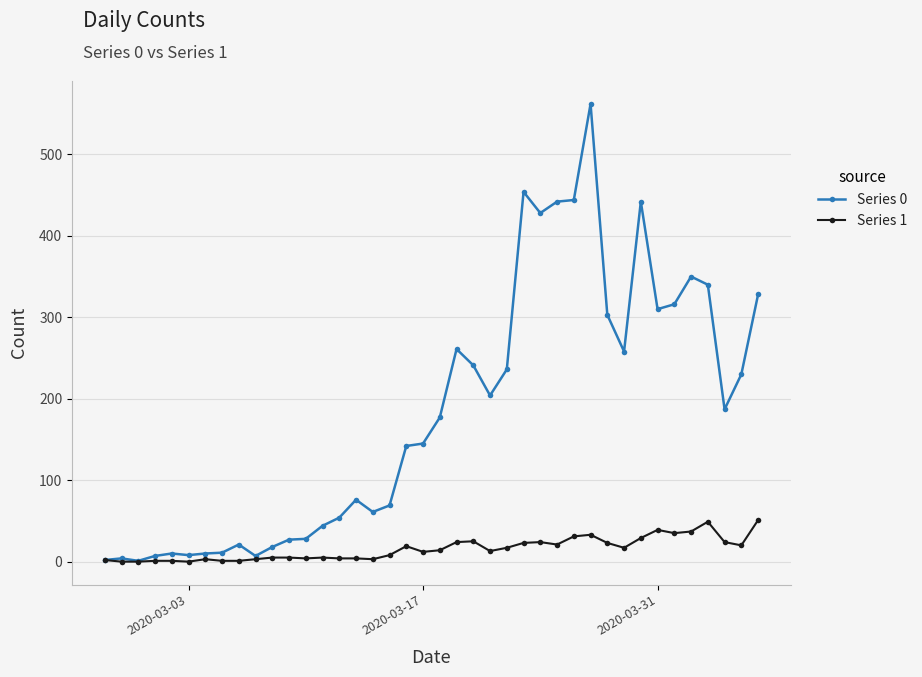

At how many categories does at least one series exceed 394?

6